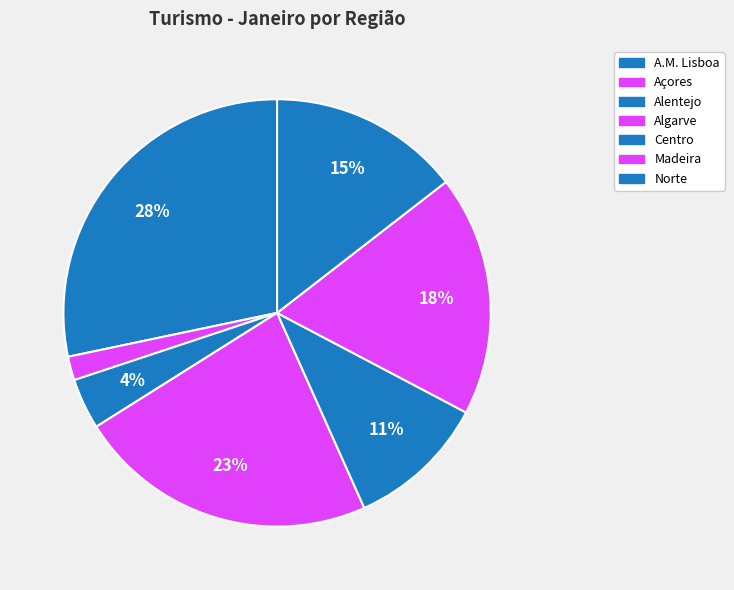

Does any single category account for the majority?

No